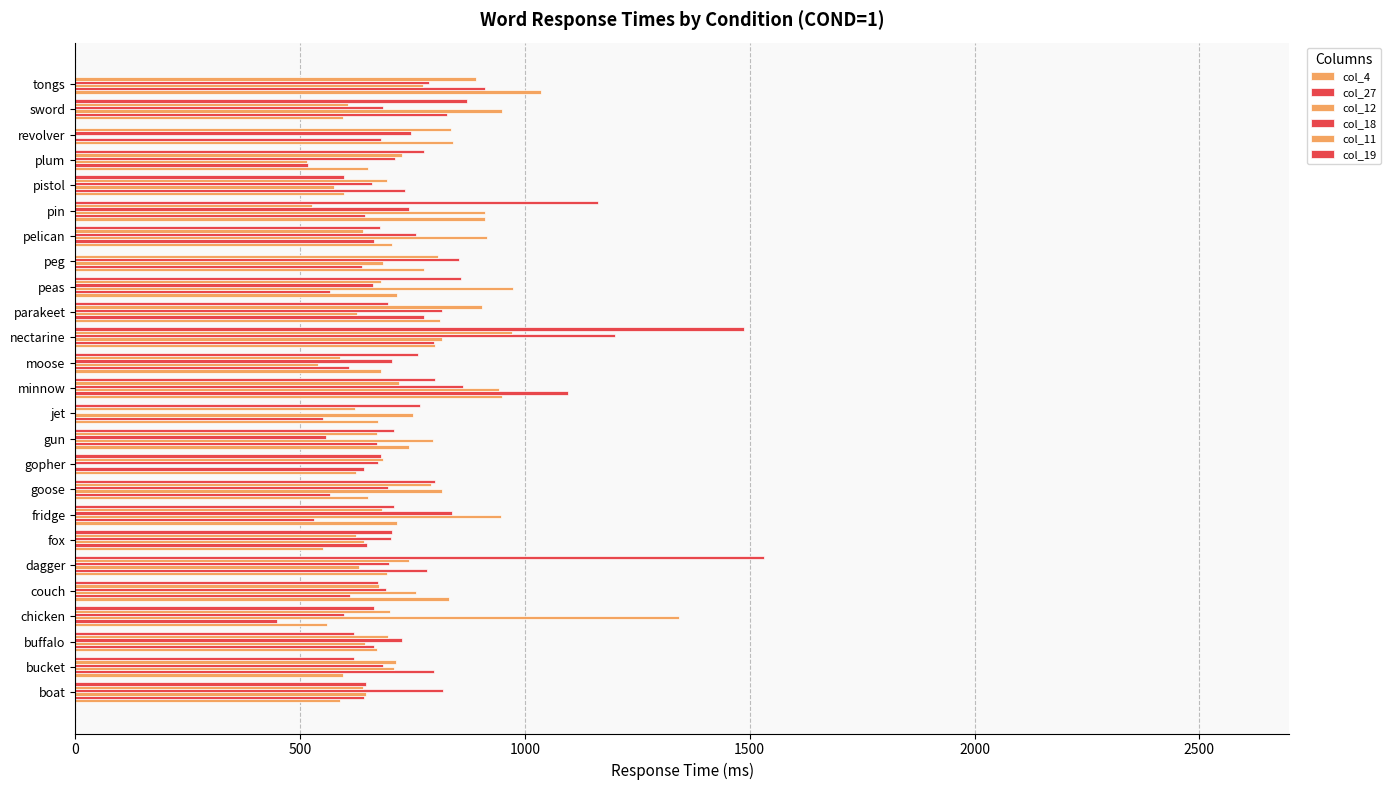

How many data points does each series have?

25